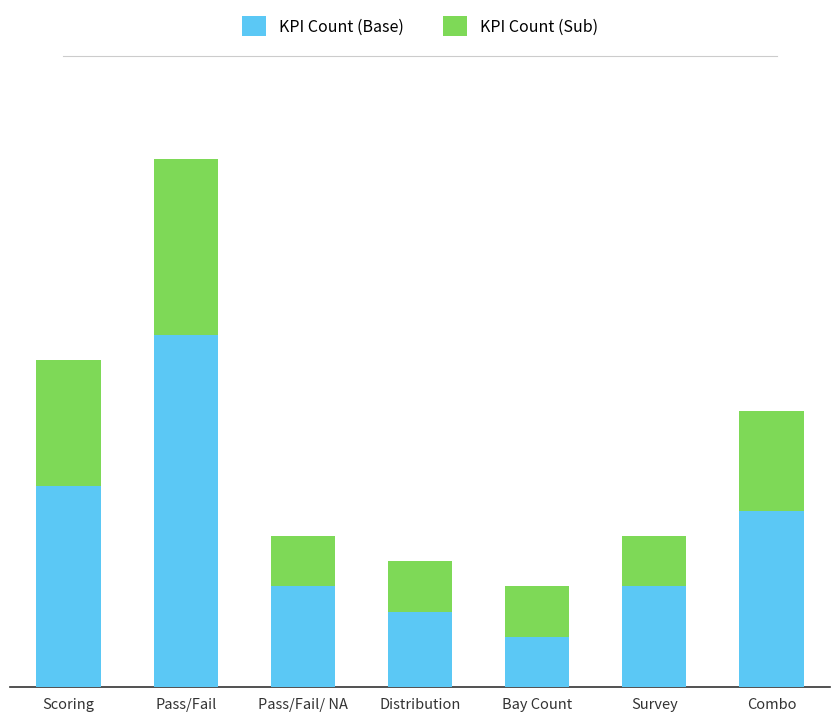

Which has a higher value, Combo or Bay Count?

Combo